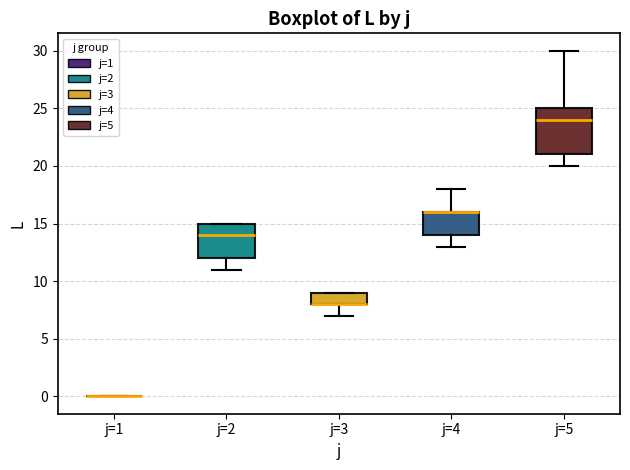

Reading left to right, read every box against the y-axis: the position of its median line, the range the box covers, and the ends of its whiskers. The values are not printed on the chart, so give them approximately, as read against the axis.

j=1: box collapsed to a line at 0, whiskers 0 to 0
j=2: median 14, box 12 to 15, whiskers 11 to 15
j=3: median 8 (drawn on the box's lower edge), box 8 to 9, whiskers 7 to 9
j=4: median 16 (drawn on the box's upper edge), box 14 to 16, whiskers 13 to 18
j=5: median 24, box 21 to 25, whiskers 20 to 30